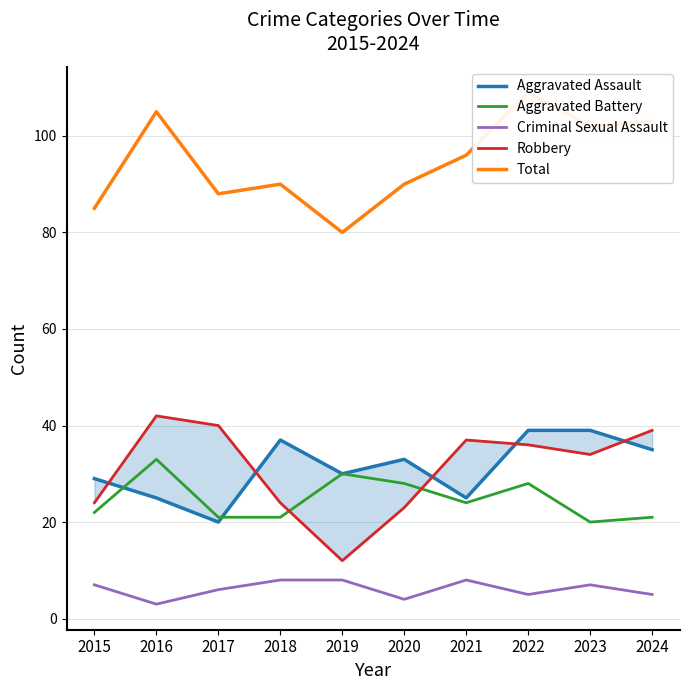

In Aggravated Battery, how many points are higher than both neighbors (excluding endpoints)?

3